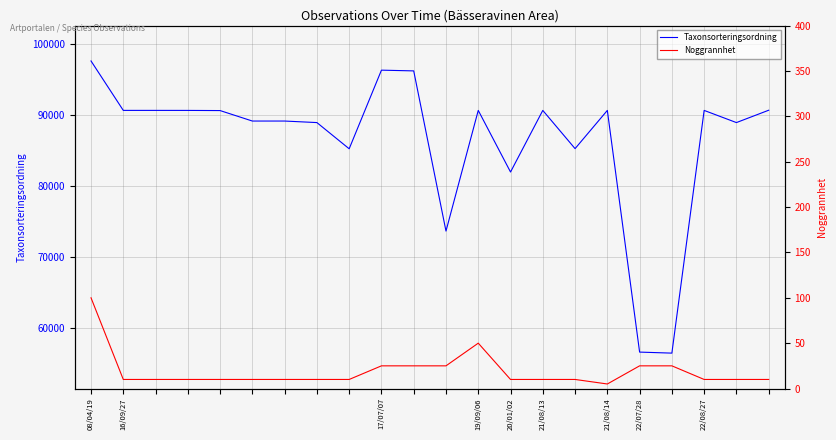

Is the value of Taxonsorteringsordning at 19 greater than the value of Noggrannhet at 19/09/06?

Yes